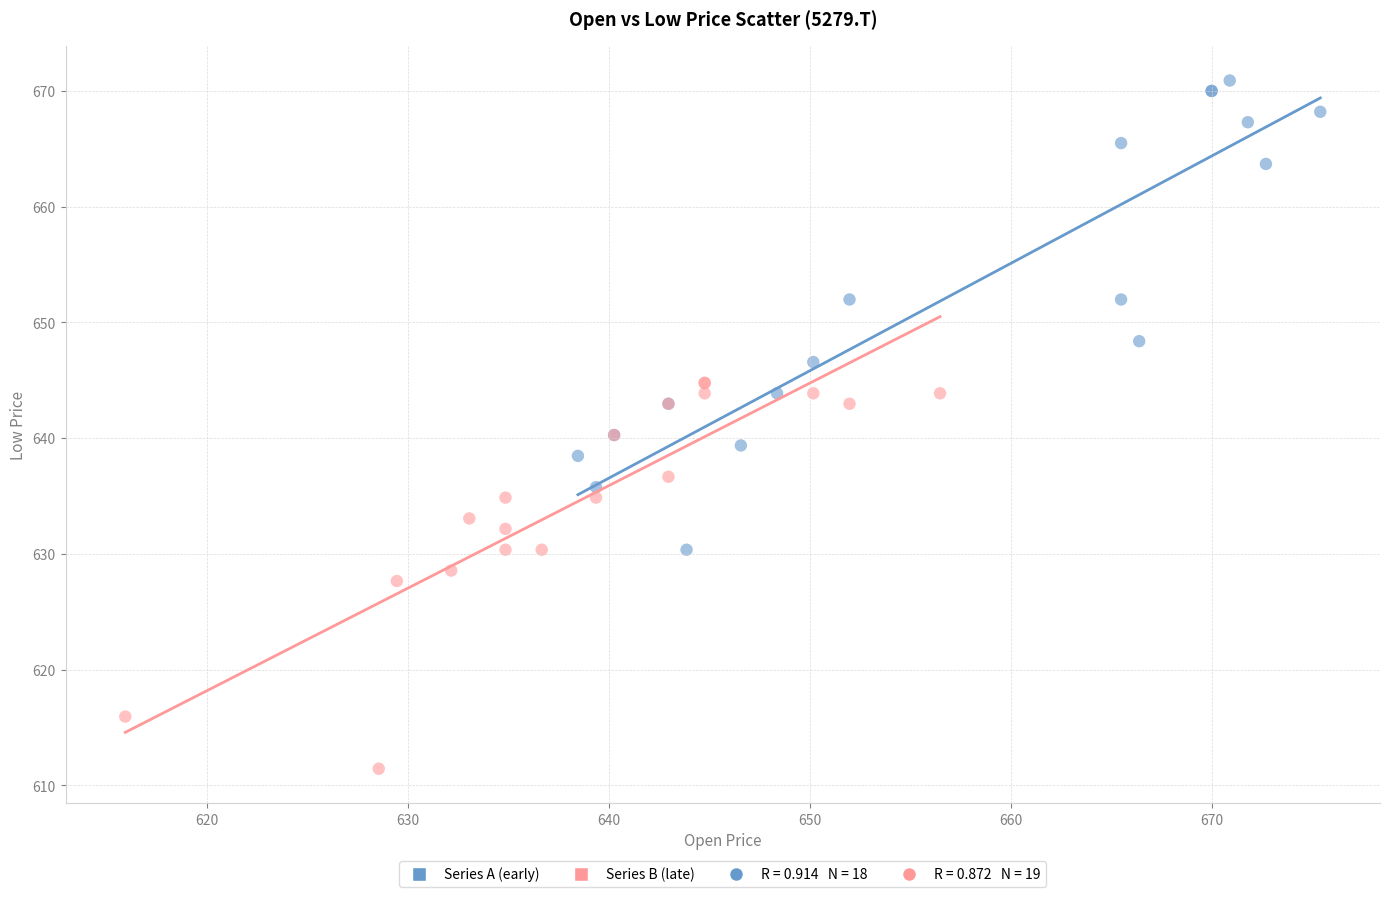

Which series reaches the minimum Y coordinate?

Series B (late)